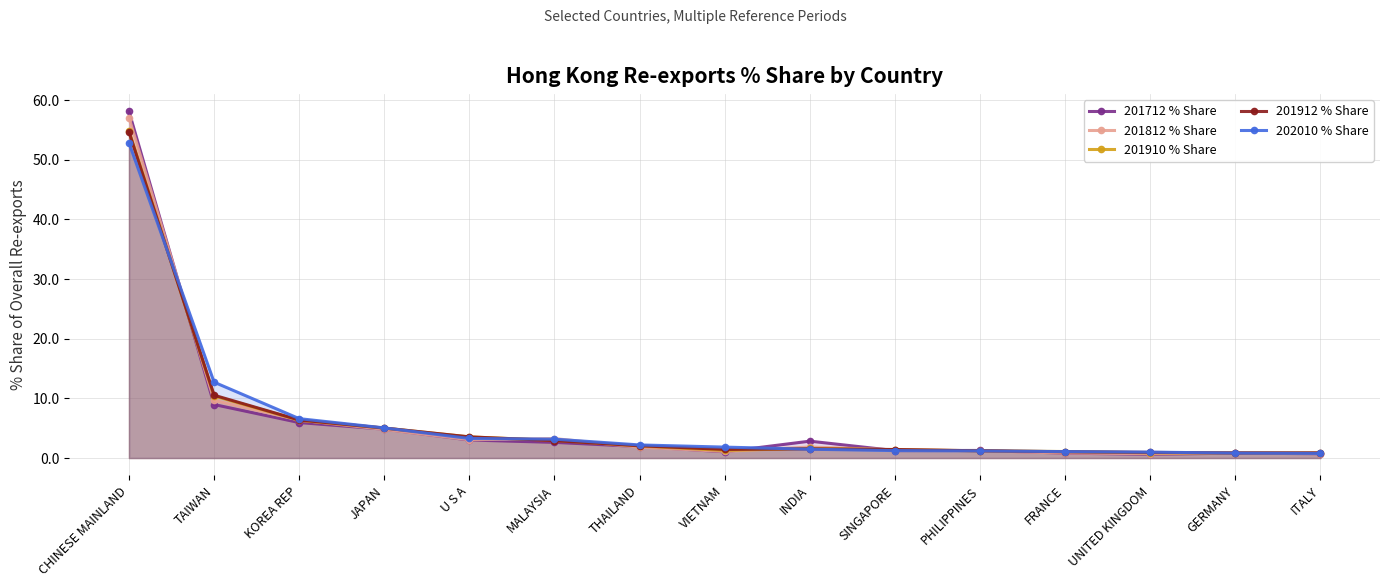

Is the value of 201910 % Share at UNITED KINGDOM greater than the value of 201912 % Share at TAIWAN?

No